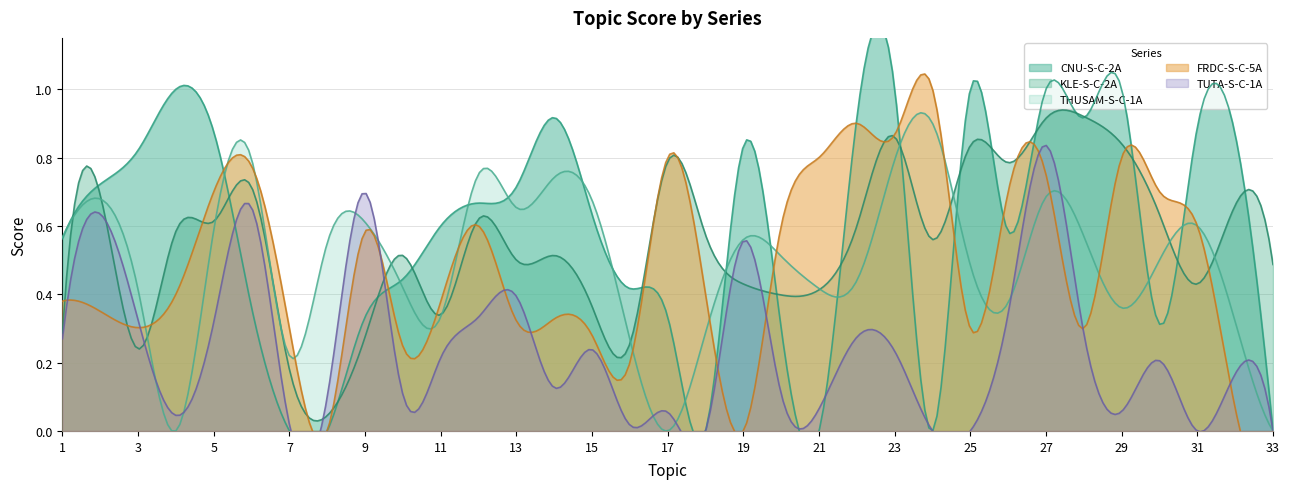

Which category has the highest value in the TUTA-S-C-1A series?

27